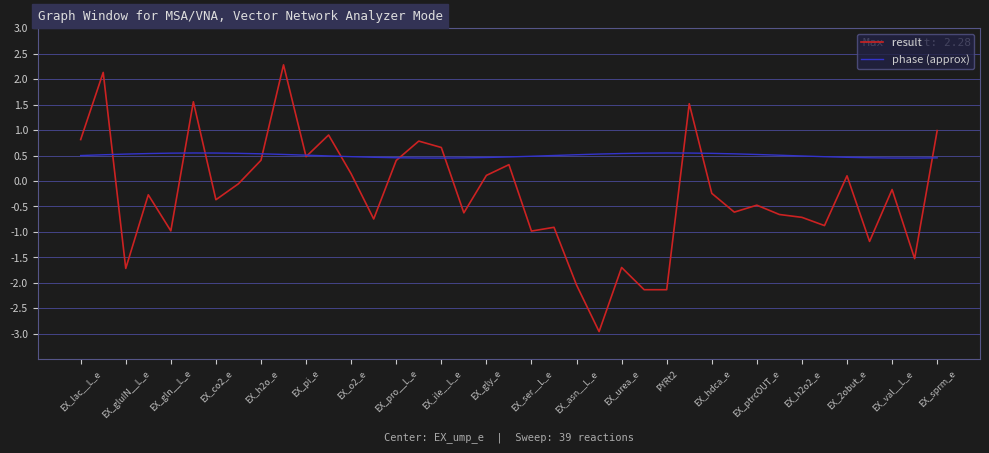

List the series in order of their overall mean, highest first.

phase (approx), result